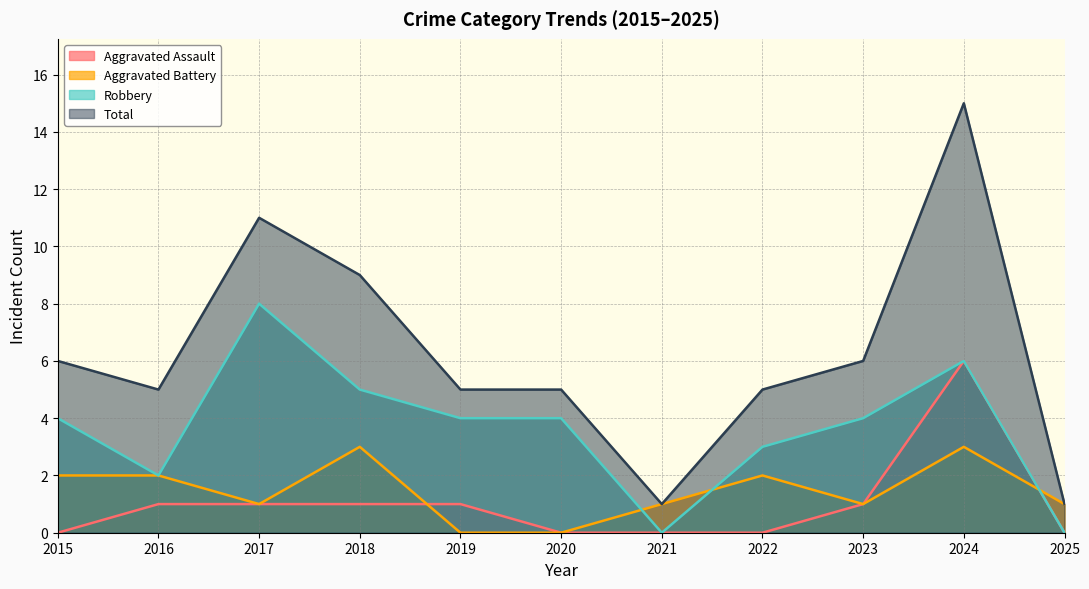

Reading left to right, what are all the values shown in this chart?

Aggravated Assault: 2015=0	2016=1	2017=1	2018=1	2019=1	2020=0	2021=0	2022=0	2023=1	2024=6	2025=0
Aggravated Battery: 2015=2	2016=2	2017=1	2018=3	2019=0	2020=0	2021=1	2022=2	2023=1	2024=3	2025=1
Robbery: 2015=4	2016=2	2017=8	2018=5	2019=4	2020=4	2021=0	2022=3	2023=4	2024=6	2025=0
Total: 2015=6	2016=5	2017=11	2018=9	2019=5	2020=5	2021=1	2022=5	2023=6	2024=15	2025=1